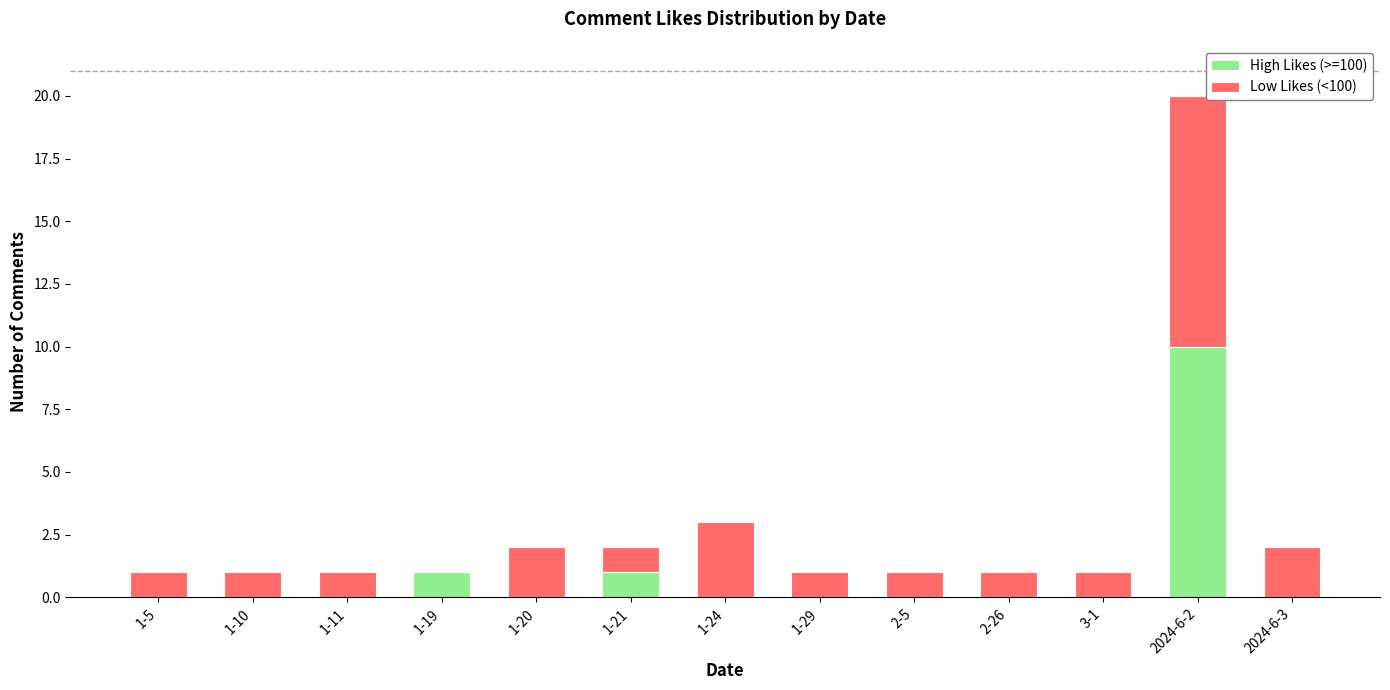

At which category is the sum across all series the highest?

2024-6-2